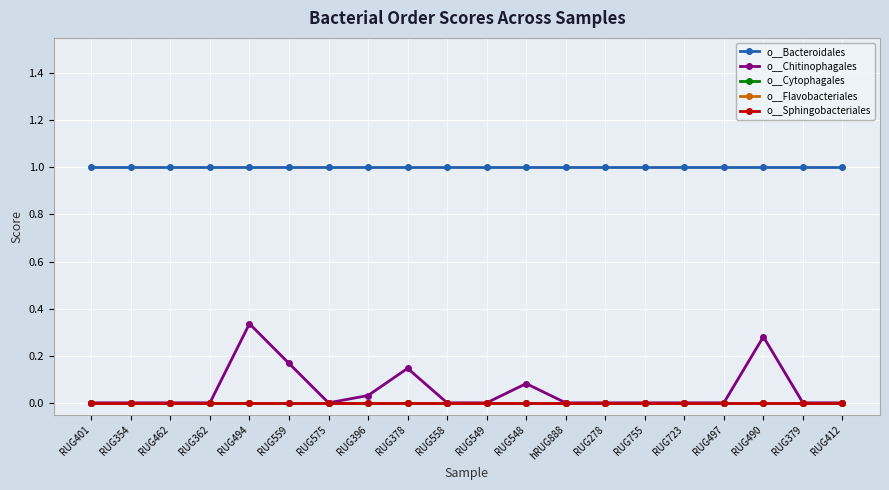

At which category is the sum across all series the highest?

RUG494